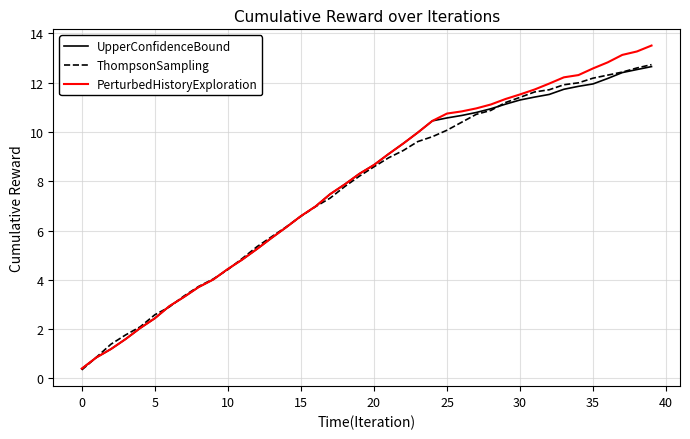

Which series has the largest range (max minus min)?

PerturbedHistoryExploration